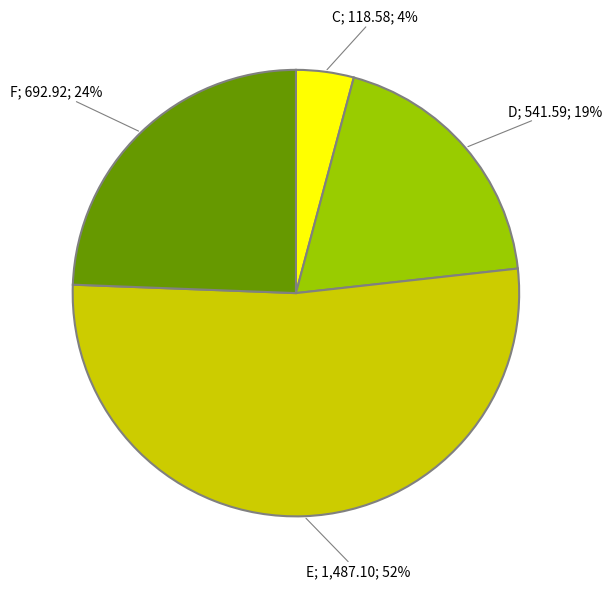

To the nearest percent, what is the difference between the largest and smallest slice percentages?

48%